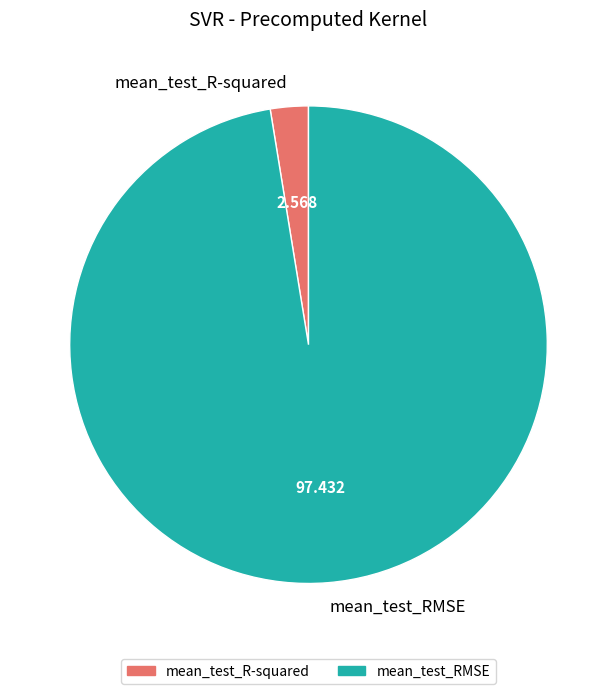

Which slice represents more than half of the pie?

mean_test_RMSE